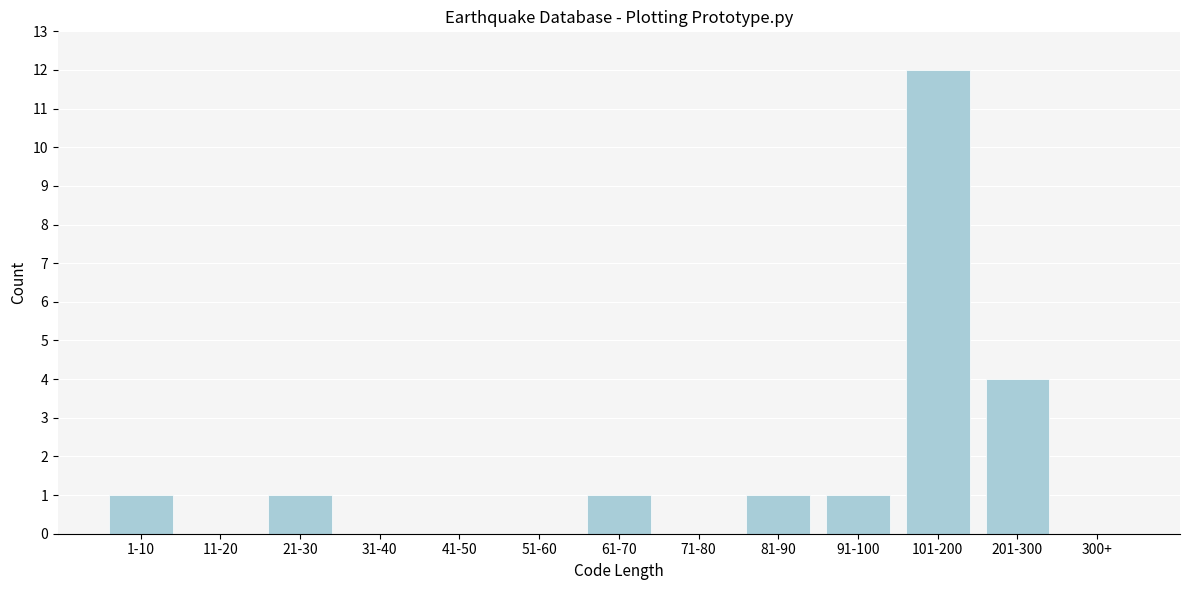

Reading left to right, transcribe all the data shown in this chart.

1-10=1	11-20=0	21-30=1	31-40=0	41-50=0	51-60=0	61-70=1	71-80=0	81-90=1	91-100=1	101-200=12	201-300=4	300+=0